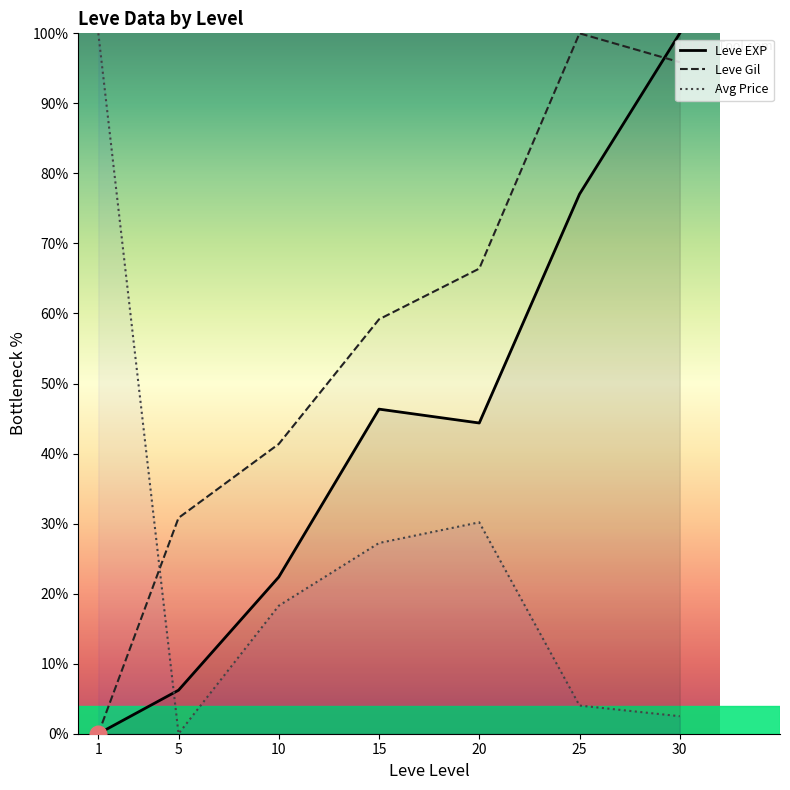

What is the difference between the second highest and minimum values in the Leve Gil series?

95.9